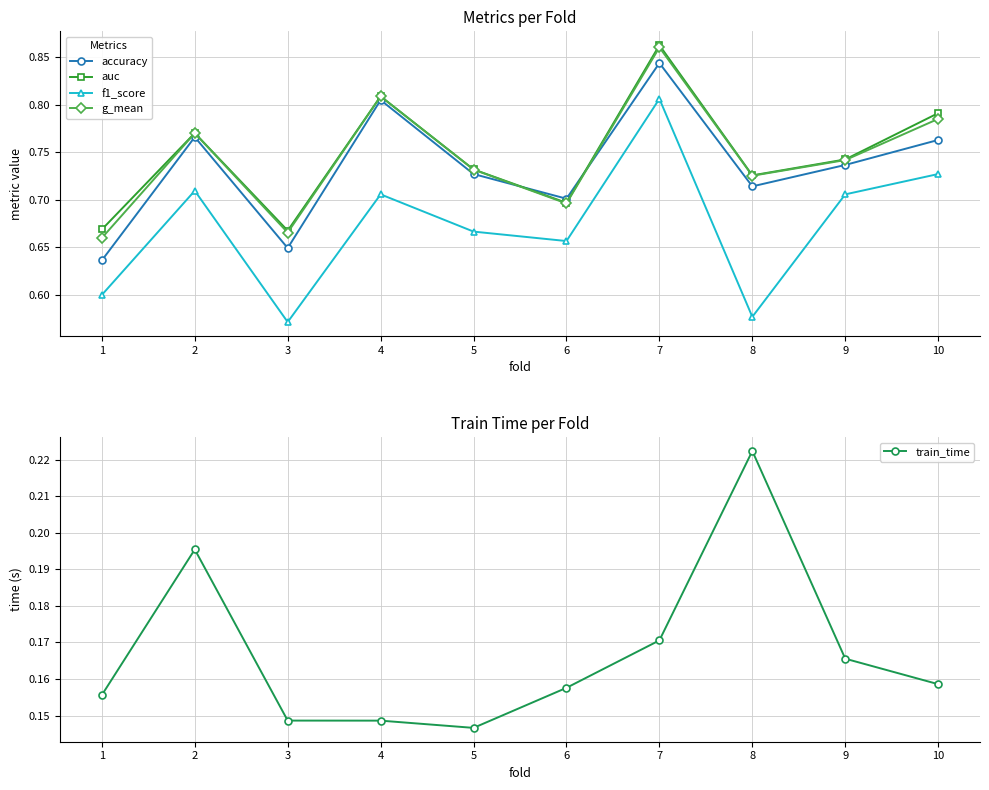

Reading left to right, transcribe all the data shown in this chart.

accuracy: 1=0.6	2=0.8	3=0.6	4=0.8	5=0.7	6=0.7	7=0.8	8=0.7	9=0.7	10=0.8
auc: 1=0.7	2=0.8	3=0.7	4=0.8	5=0.7	6=0.7	7=0.9	8=0.7	9=0.7	10=0.8
f1_score: 1=0.6	2=0.7	3=0.6	4=0.7	5=0.7	6=0.7	7=0.8	8=0.6	9=0.7	10=0.7
g_mean: 1=0.7	2=0.8	3=0.7	4=0.8	5=0.7	6=0.7	7=0.9	8=0.7	9=0.7	10=0.8
train_time: 1=0.2	2=0.2	3=0.1	4=0.1	5=0.1	6=0.2	7=0.2	8=0.2	9=0.2	10=0.2